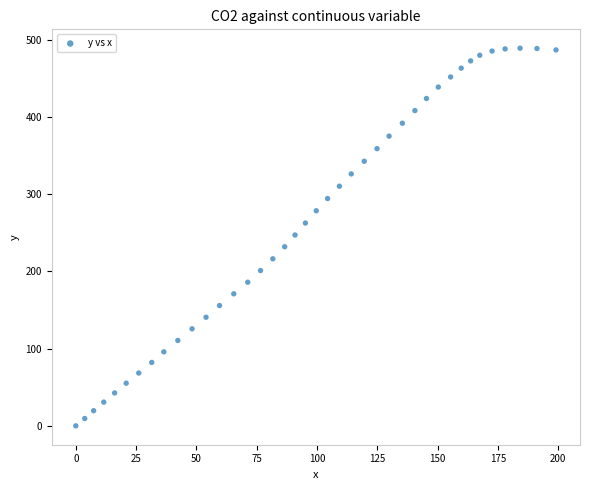

What is the range of Y values (max minus min)?

488.8